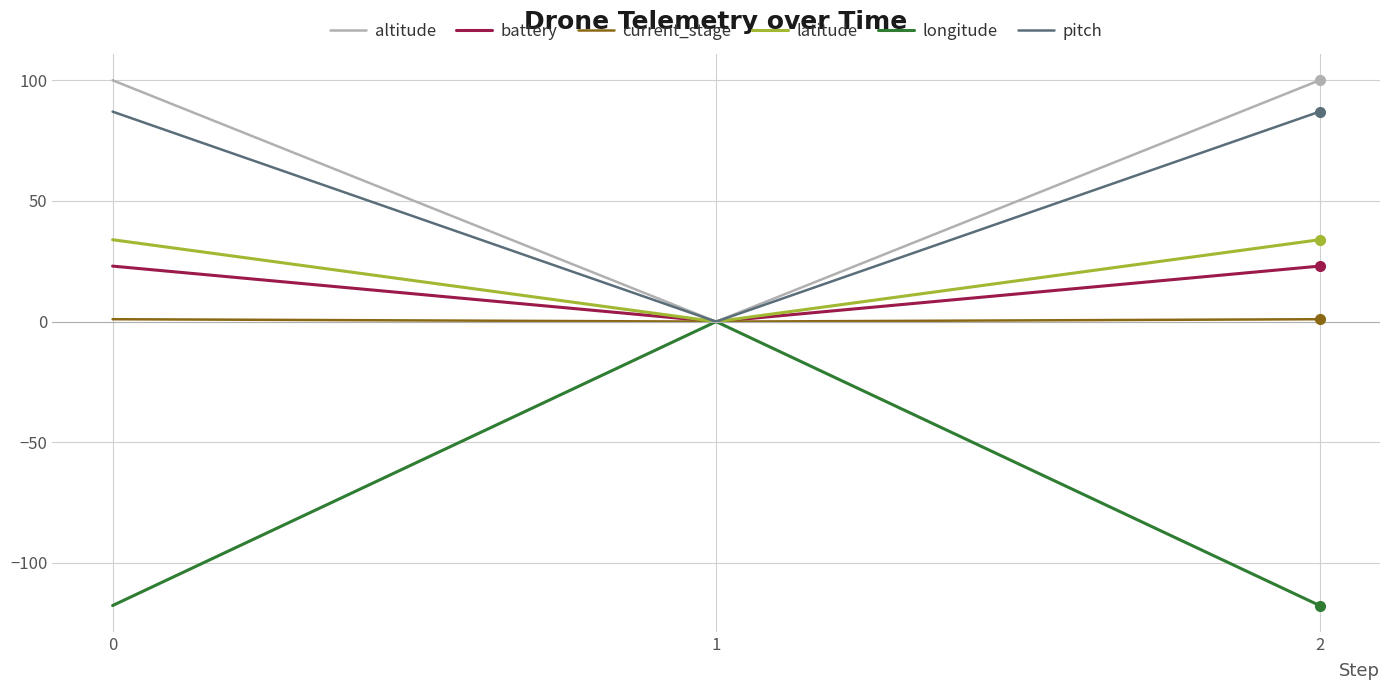

The longitude series shows -117.6 at 0. True or false?

True